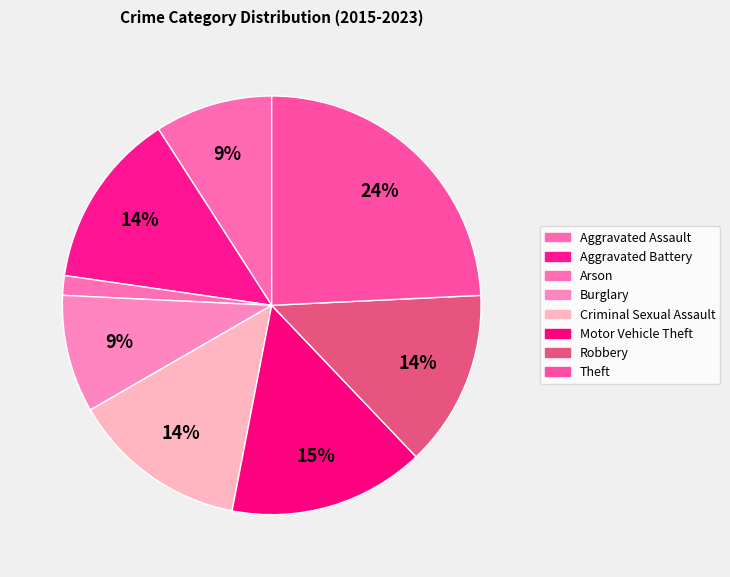

How many slices are in this pie chart?

8